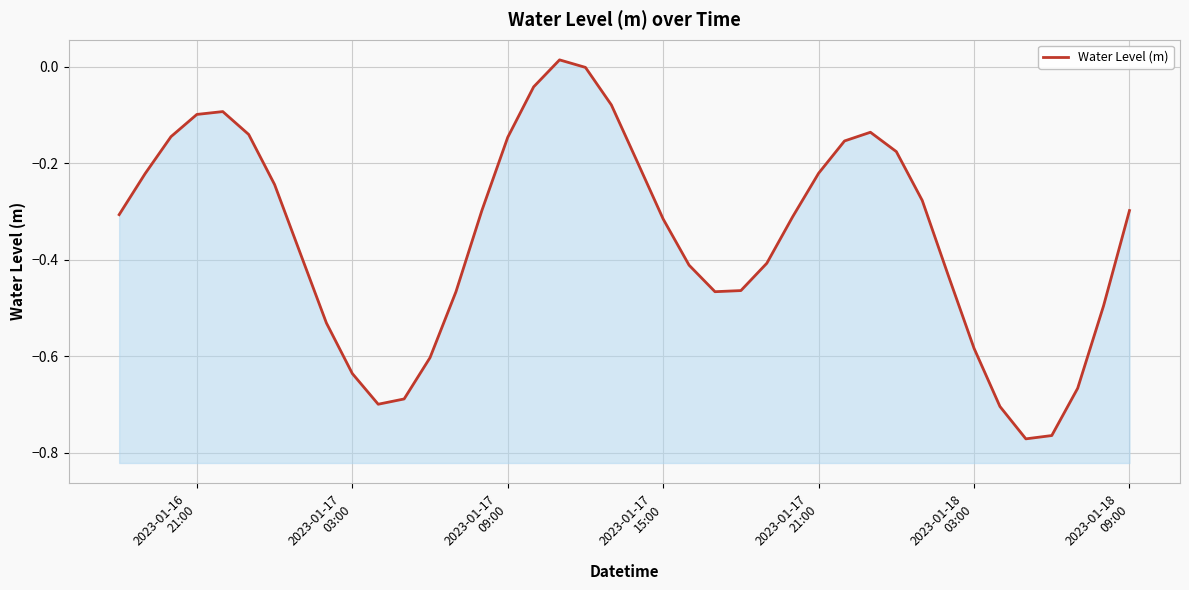

What is the sum of all values?

-14.1